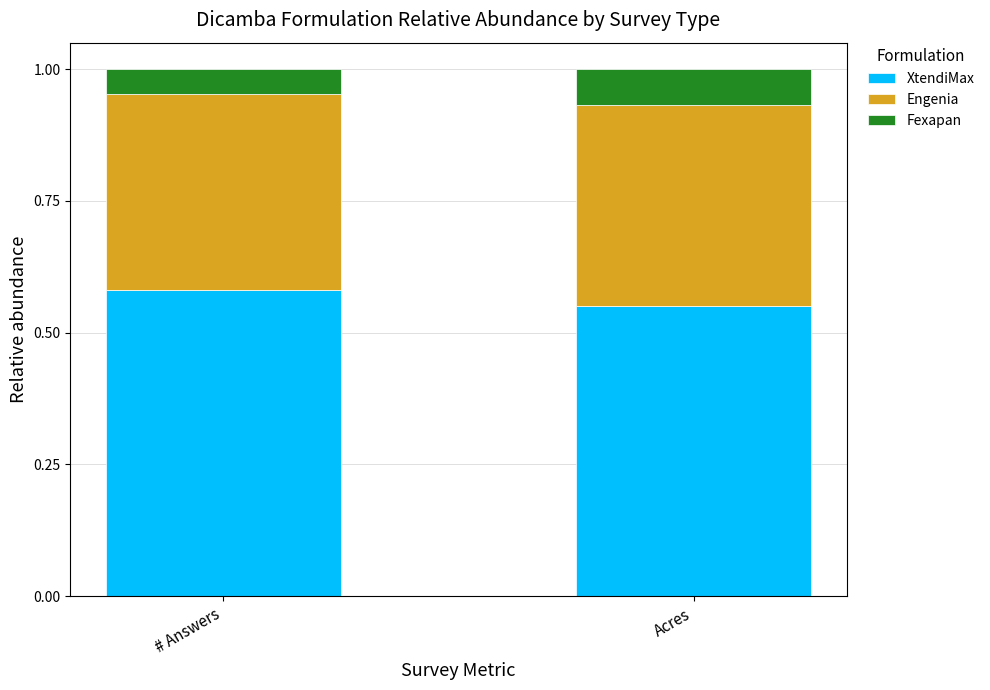

Where is XtendiMax nearest to the value 0?

Acres